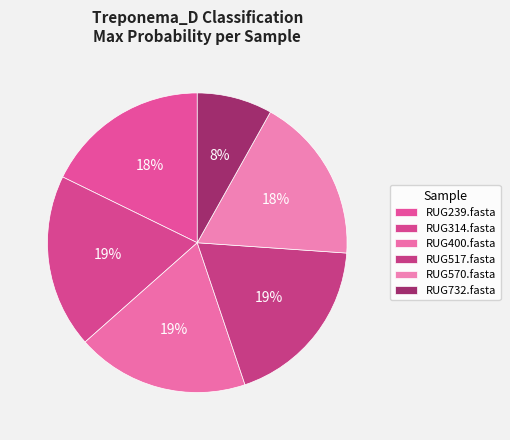

To the nearest percent, what is the combined percentage of RUG570.fasta and RUG732.fasta?

26%